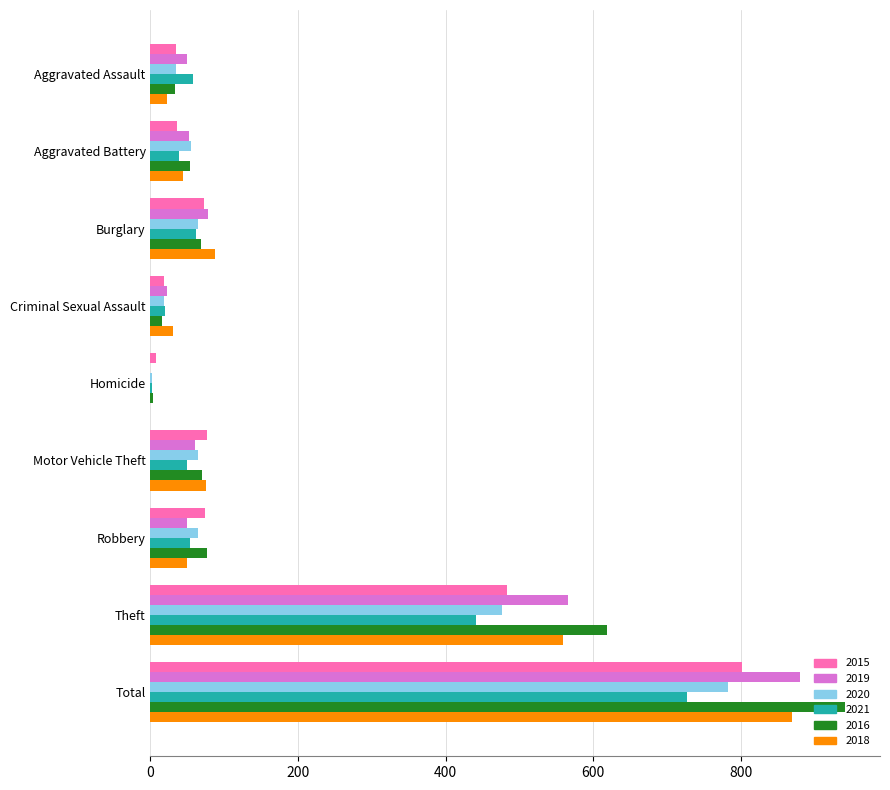

Between Criminal Sexual Assault and Total, which series saw the biggest shift?

2016